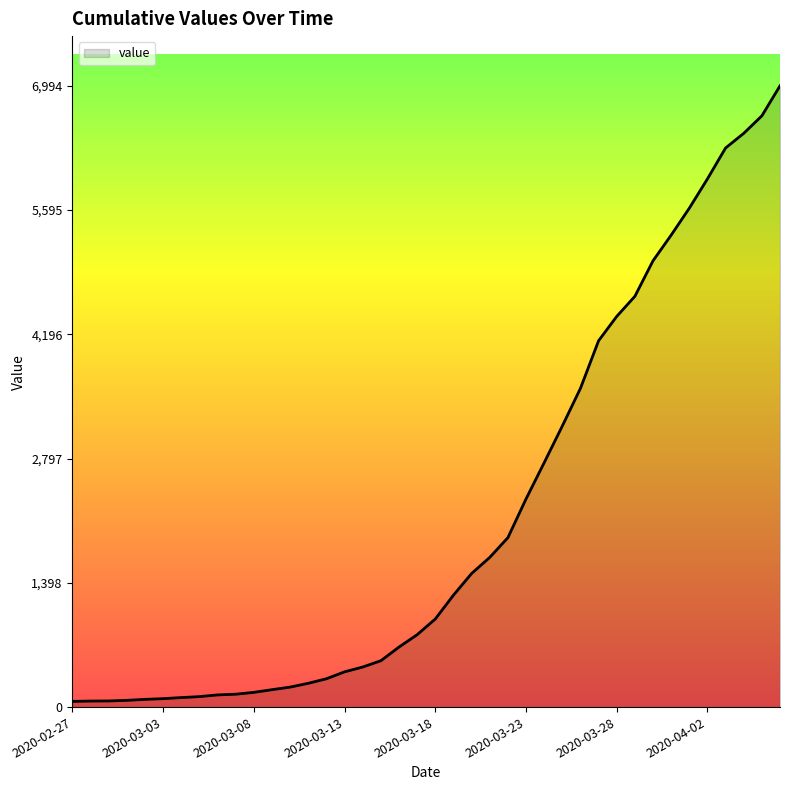

What is the difference between the maximum and minimum values?

6930